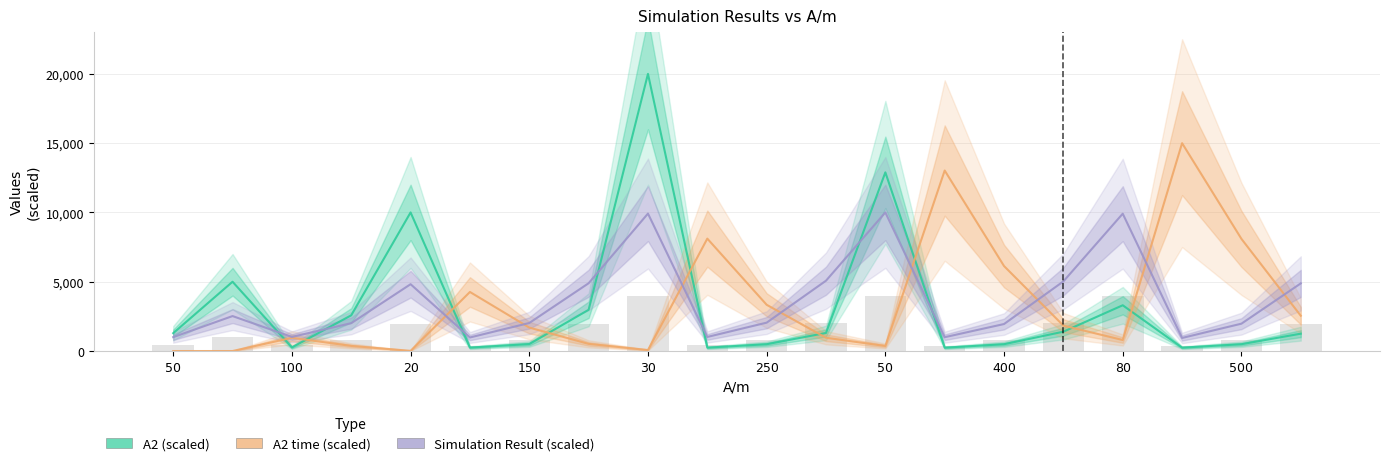

Which series has the widest spread of values?

A2